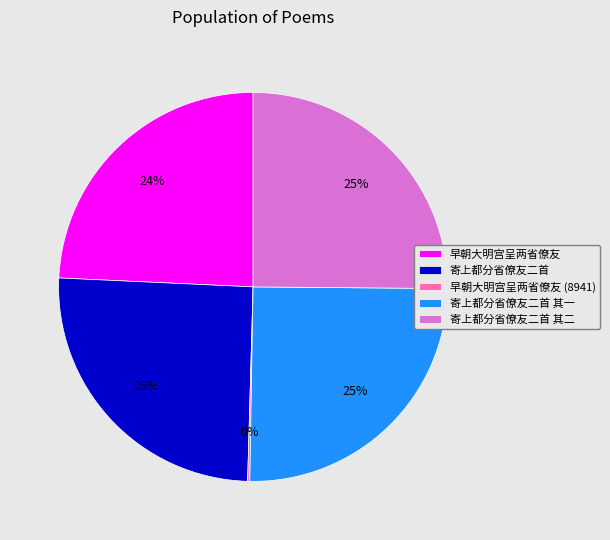

The 寄上都分省僚友二首 其二 slice represents 25% of the pie. True or false?

True